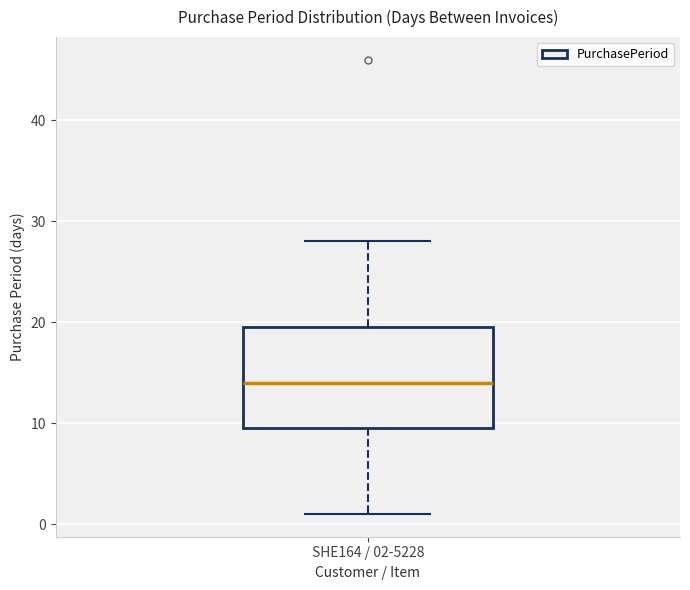

Read this box plot against the y-axis: the position of the median line, the range covered by the box, and the ends of both whiskers. The values are not printed on the chart, so give them approximately, as read against the axis.

median 14, box 10 to 20, whiskers 1 to 28